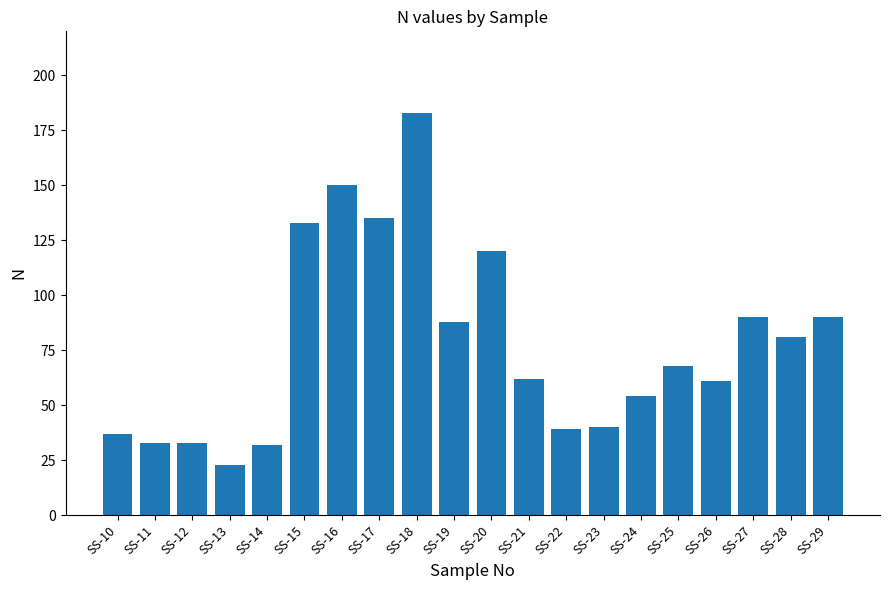

Reading left to right, list all the values displayed in this chart.

37	33	33	23	32	133	150	135	183	88	120	62	39	40	54	68	61	90	81	90